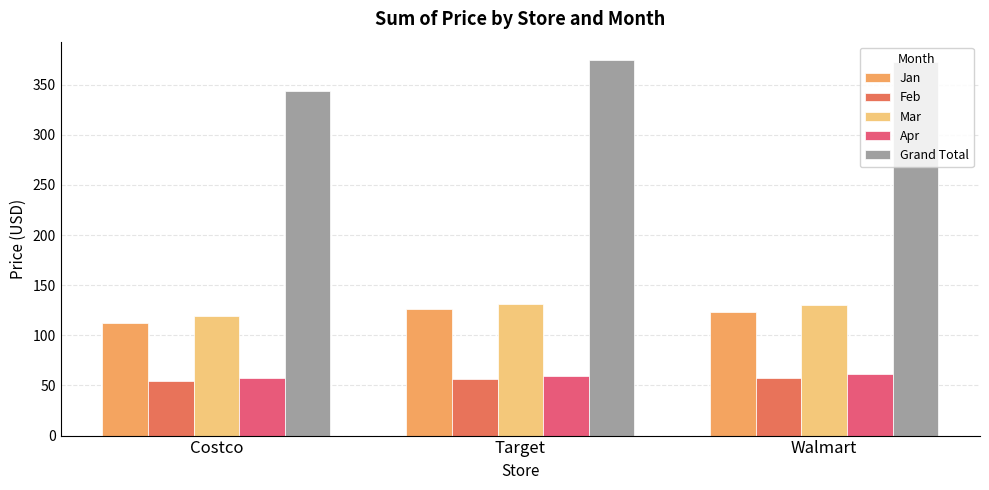

Which category has the lowest value in the Mar series?

Costco